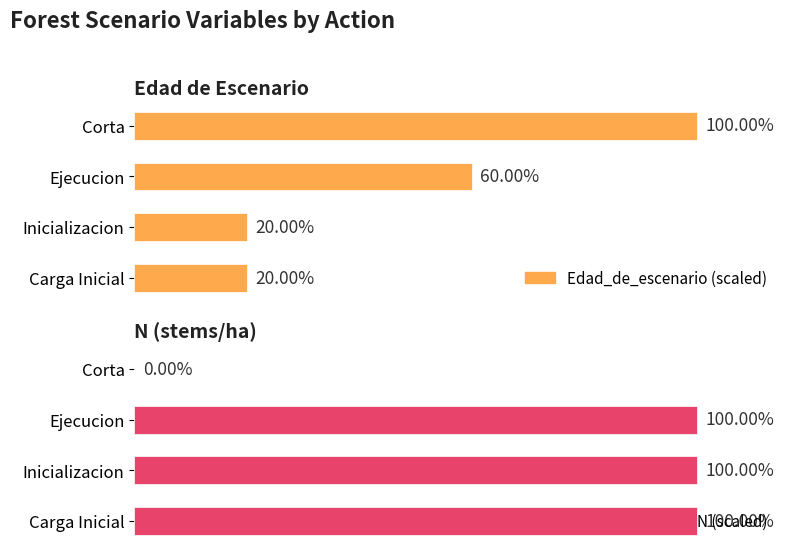

How many bars are there in total?

8